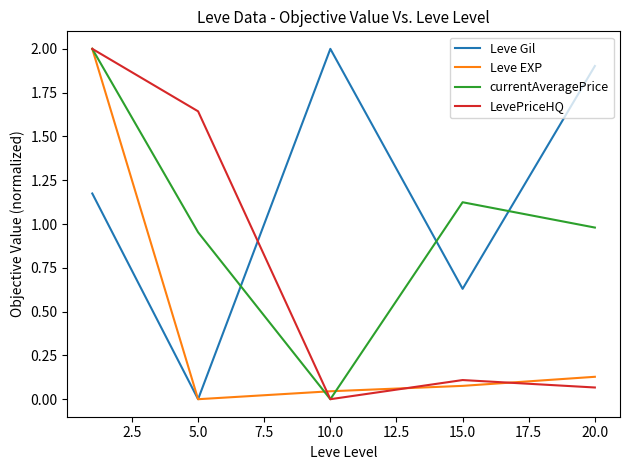

What is the maximum value for LevePriceHQ?

2.0